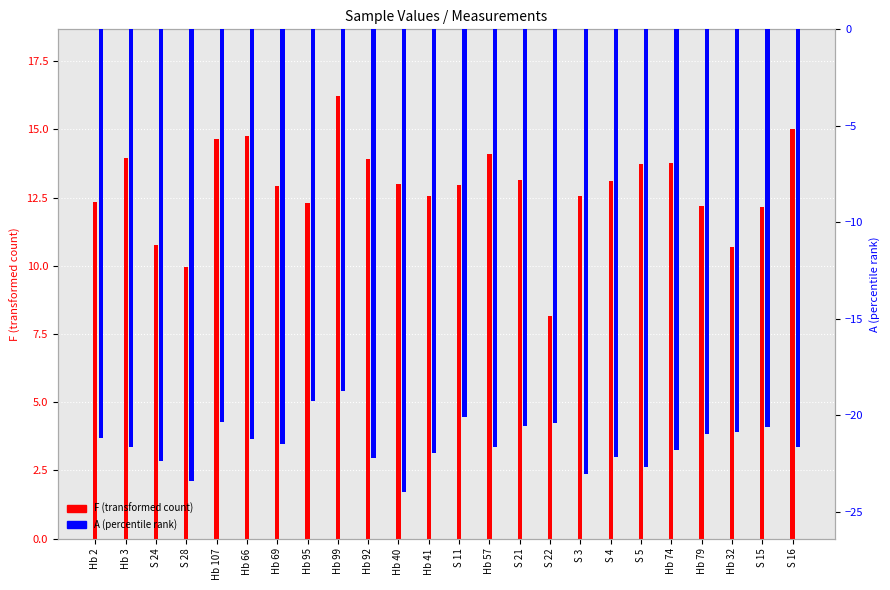

What is the maximum value for A (percentile rank)?

-18.8